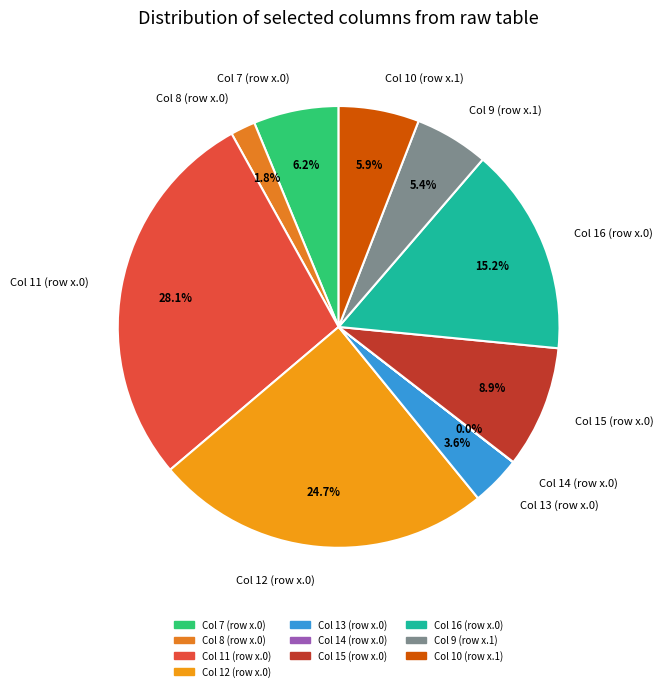

Approximately how many times larger is the value at Col 7 (row x.0) compared to Col 16 (row x.0)?

0.4